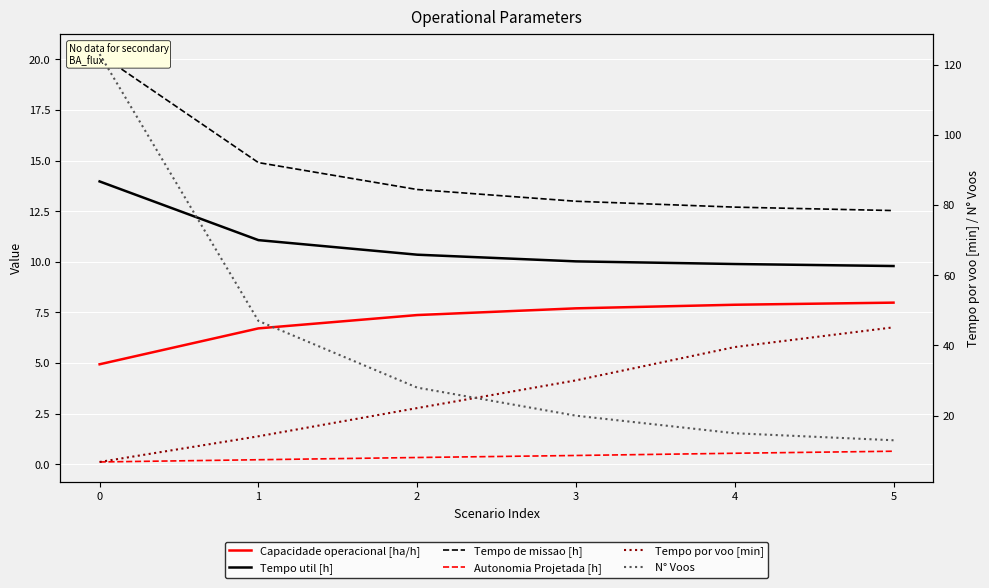

Reading right to left, what are all the values shown in this chart?

Capacidade operacional [ha/h]: 5=8.0	4=7.9	3=7.7	2=7.4	1=6.7	0=4.9
Tempo util [h]: 5=9.8	4=9.9	3=10.0	2=10.3	1=11.1	0=14.0
Tempo de missao [h]: 5=12.5	4=12.7	3=13.0	2=13.6	1=14.9	0=20.3
Autonomia Projetada [h]: 5=0.6	4=0.5	3=0.4	2=0.3	1=0.2	0=0.1
Tempo por voo [min]: 5=45.2	4=39.5	3=30.1	2=22.2	1=14.1	0=6.8
N° Voos: 5=13.0	4=15.0	3=20.0	2=28.0	1=47.0	0=123.0